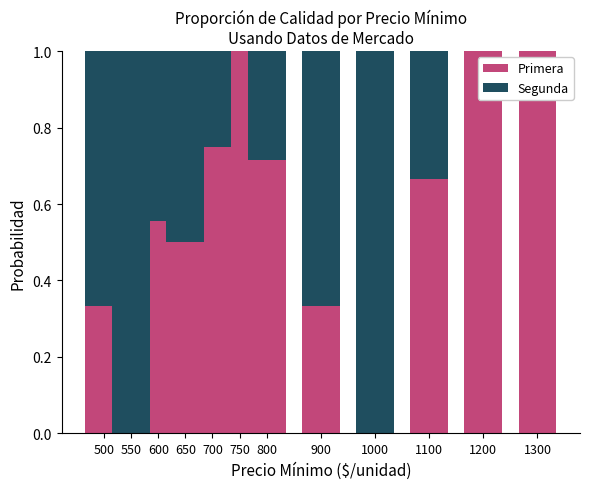

Does the chart contain stacked bars?

Yes